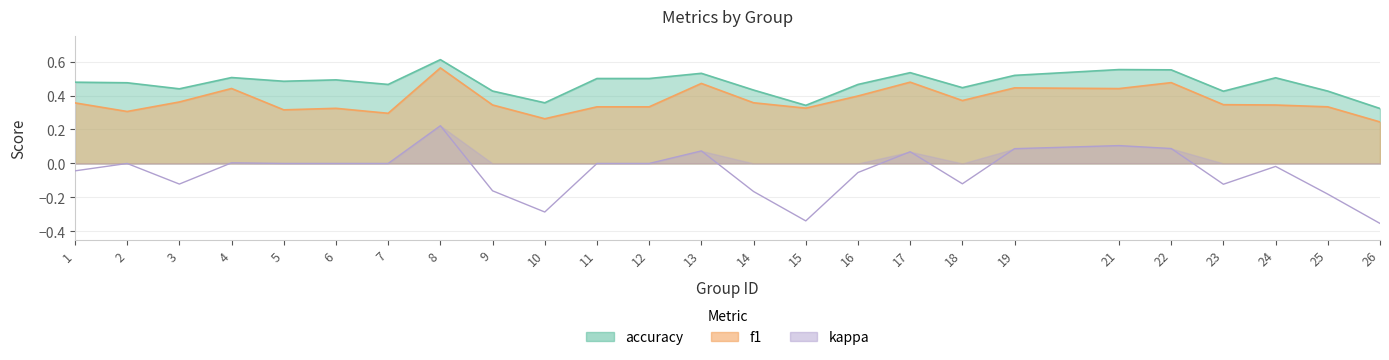

Between 6 and 12, which is larger?

12